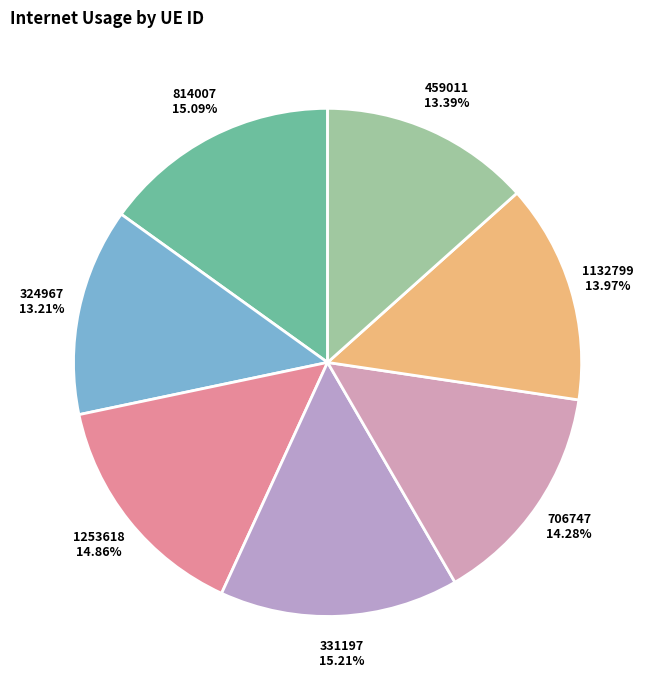

How many segments does this pie chart have?

7